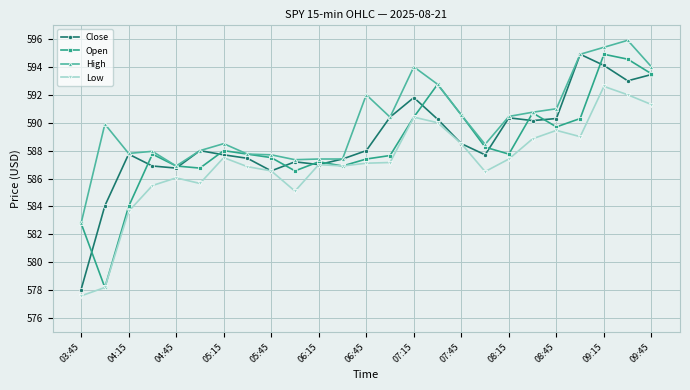

True or false: Open has more than 1 interior local peaks.

True